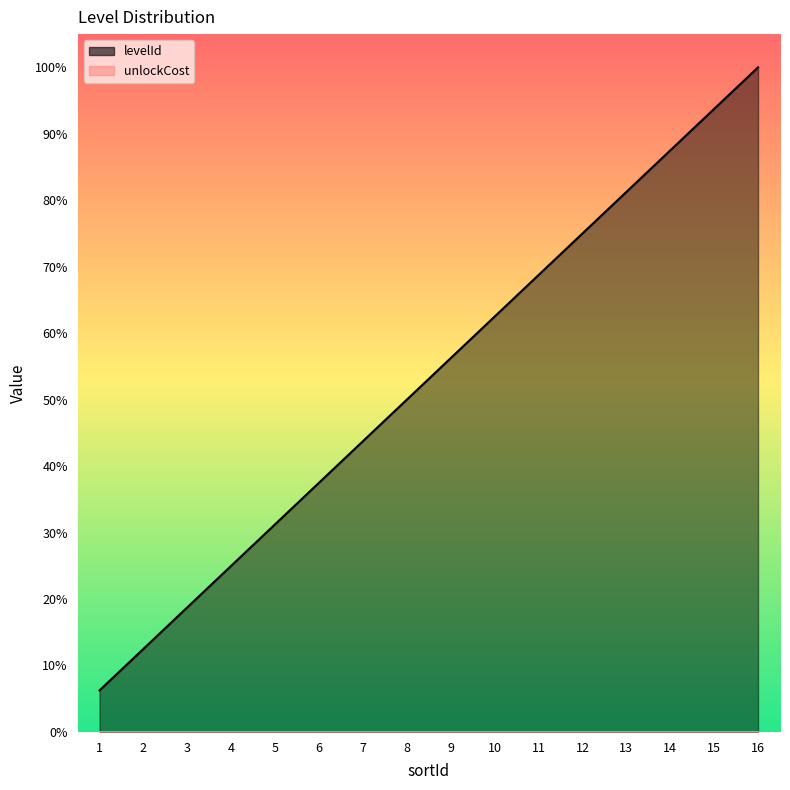

What is the ratio of the value at 14 to the value at 9?

1.6